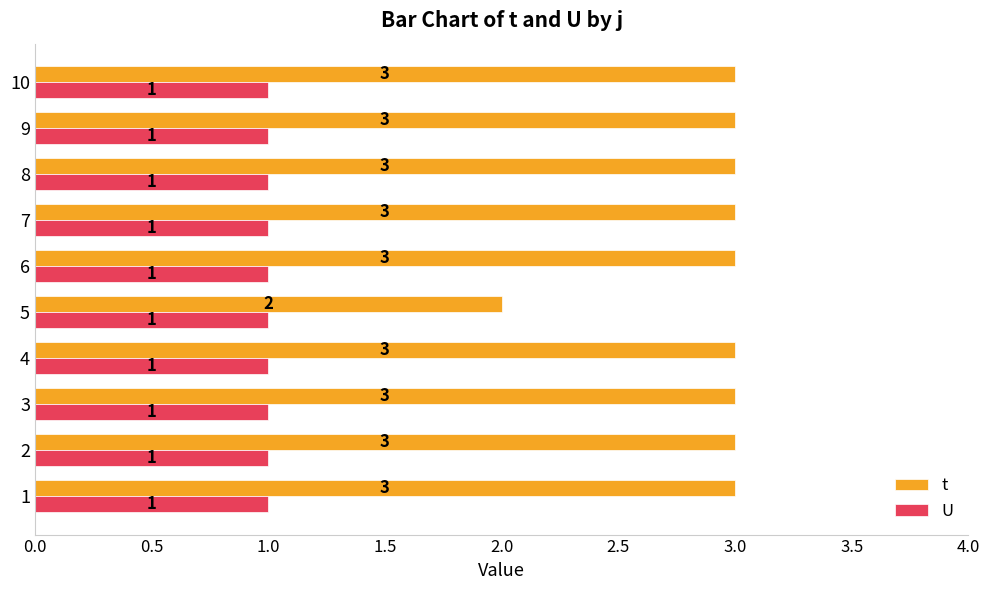

What is the lowest value of the t series?

2